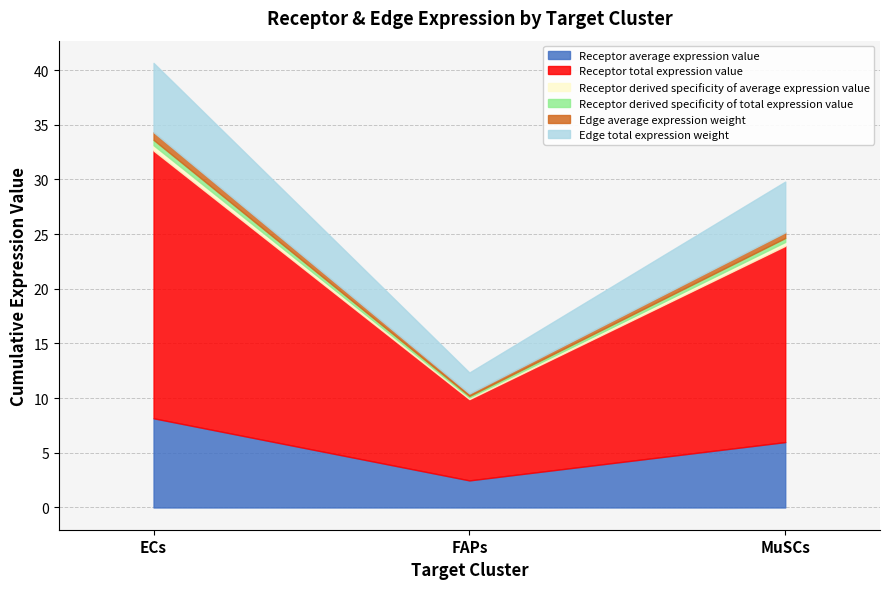

What is the spread (max minus min) of values at MuSCs?

17.6